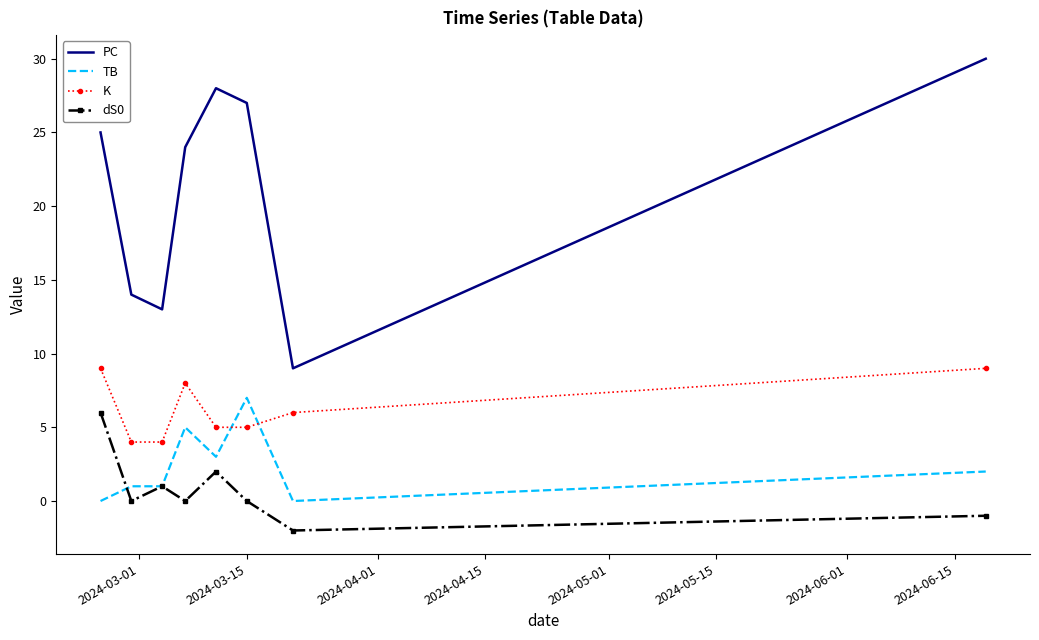

True or false: PC has more than 2 points higher than both neighbors.

False